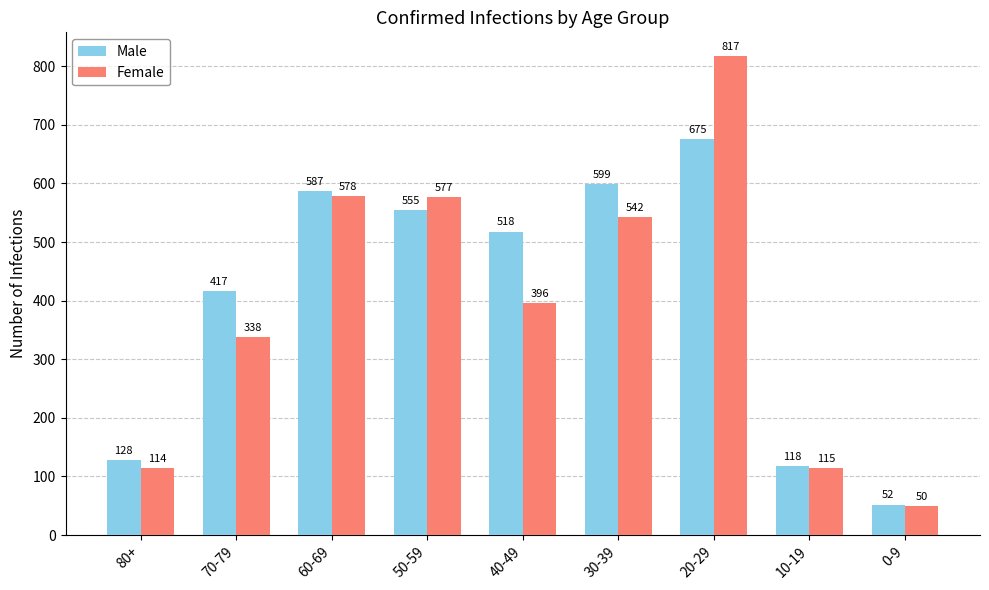

What is the sum of all Female values?

3527